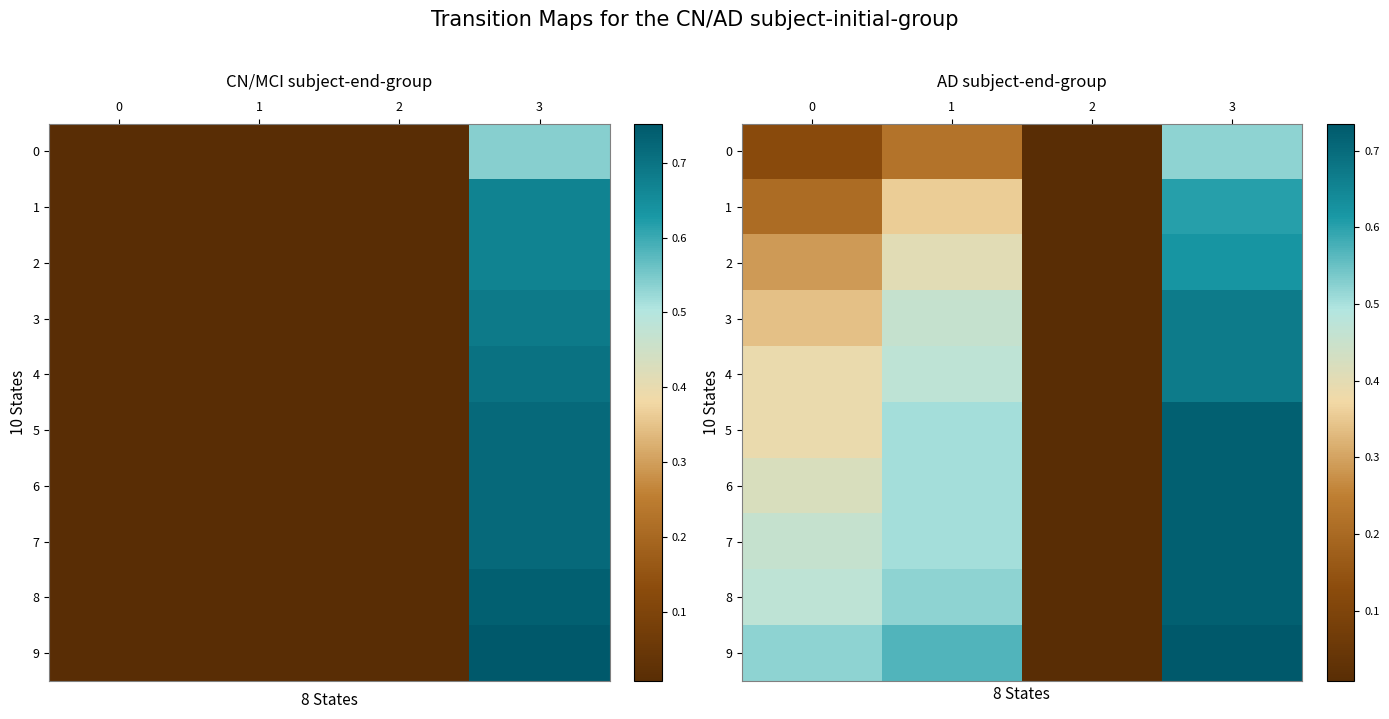

How many categories are shown in the chart?

4